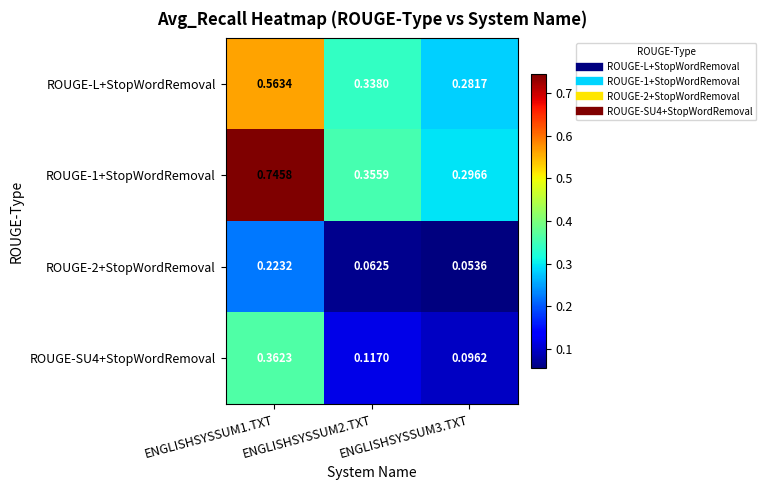

At ENGLISHSYSSUM2.TXT, list the series in order from largest to smallest.

ROUGE-1+StopWordRemoval, ROUGE-L+StopWordRemoval, ROUGE-SU4+StopWordRemoval, ROUGE-2+StopWordRemoval